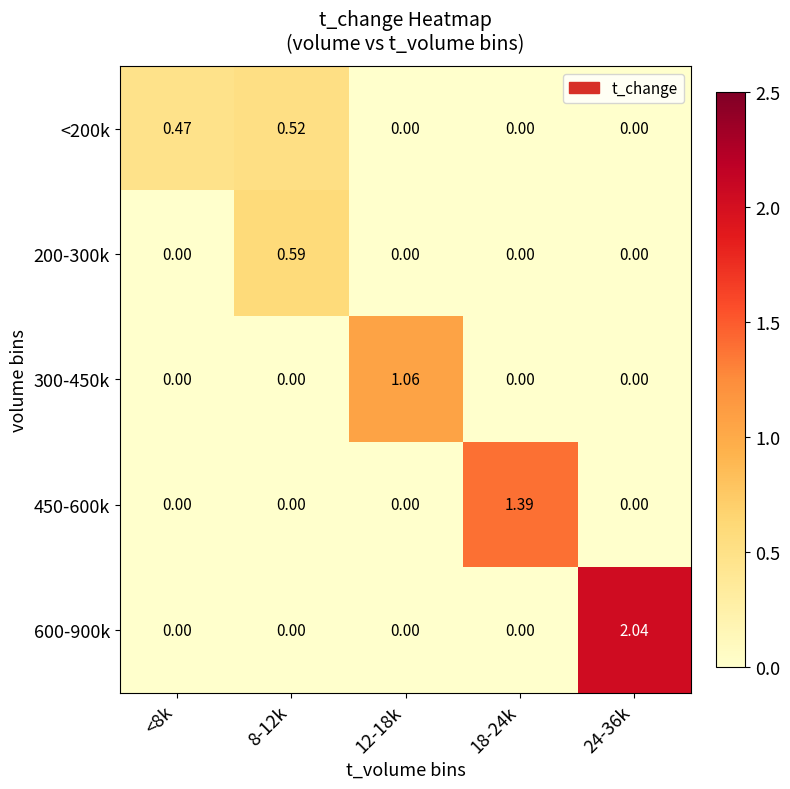

Between 8-12k and 12-18k, which series saw the biggest shift?

300-450k